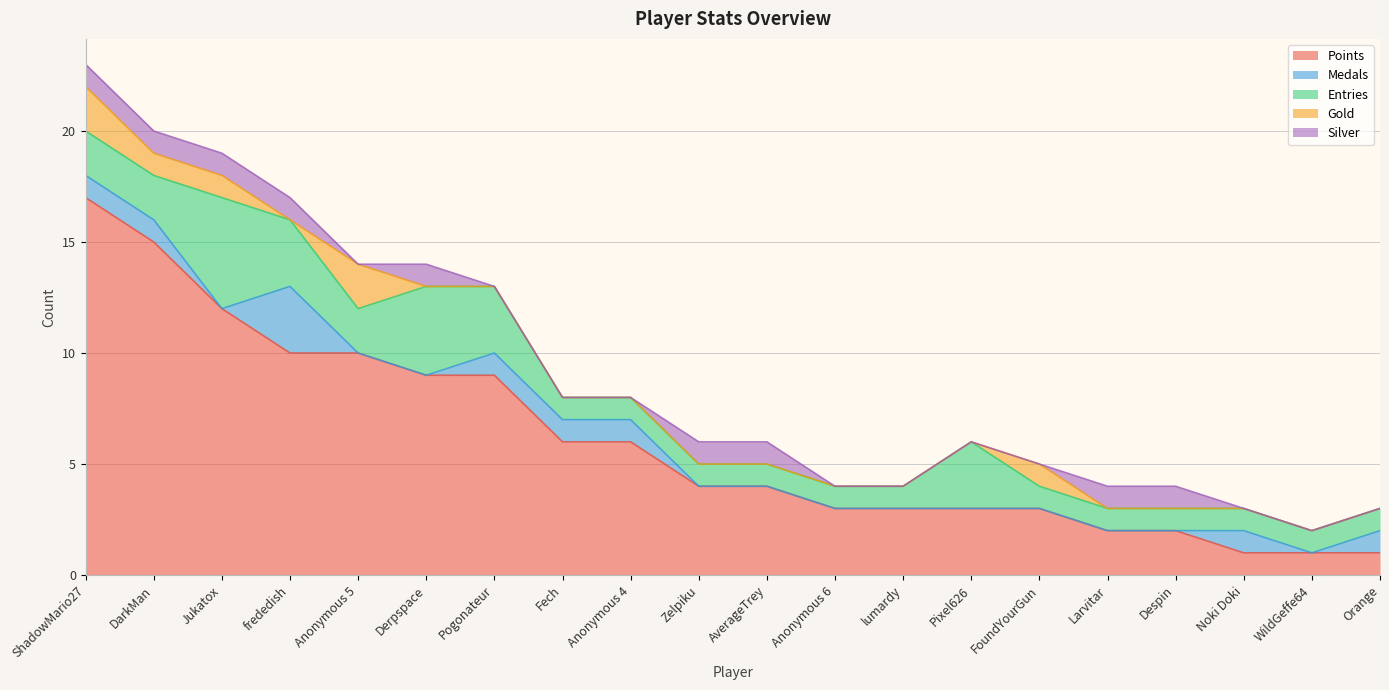

Reading left to right, transcribe all the data shown in this chart.

Points: 17	15	12	10	10	9	9	6	6	4	4	3	3	3	3	2	2	1	1	1
Medals: 1	1	0	3	0	0	1	1	1	0	0	0	0	0	0	0	0	1	0	1
Entries: 2	2	5	3	2	4	3	1	1	1	1	1	1	3	1	1	1	1	1	1
Gold: 2	1	1	0	2	0	0	0	0	0	0	0	0	0	1	0	0	0	0	0
Silver: 1	1	1	1	0	1	0	0	0	1	1	0	0	0	0	1	1	0	0	0